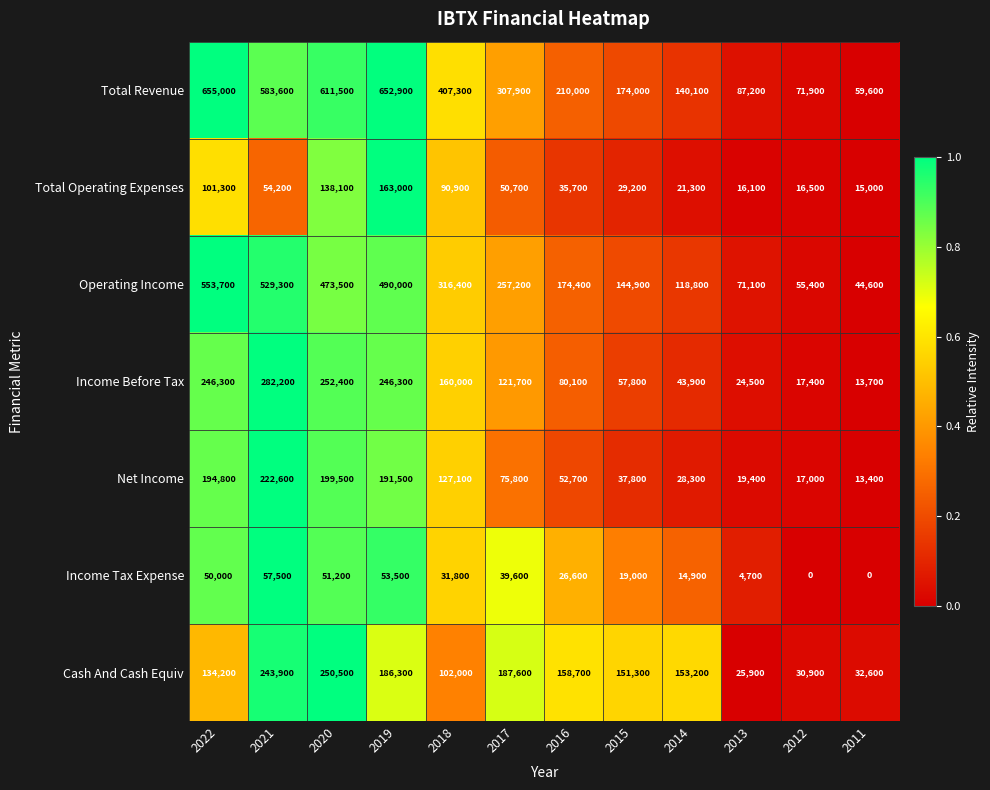

At which category does the chart reach its peak across all series?

2022